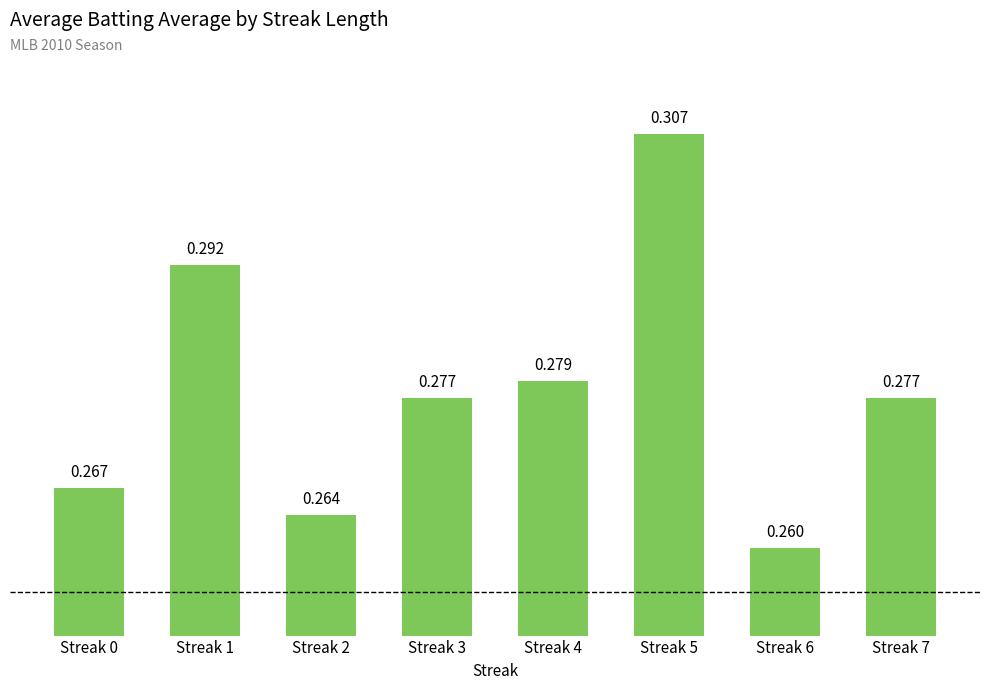

What is the minimum value shown in the chart?

0.3